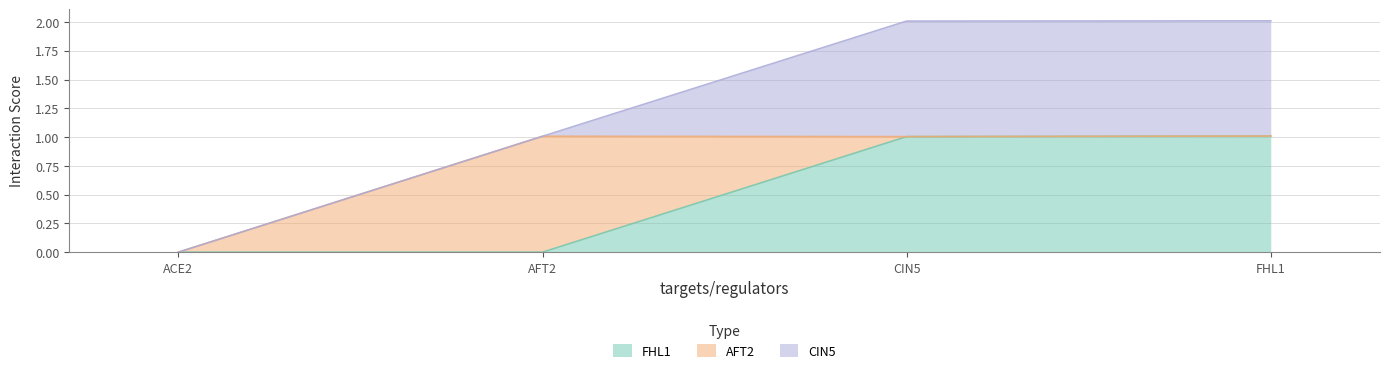

What is the sum of the CIN5 values at ACE2 and FHL1?

1.0